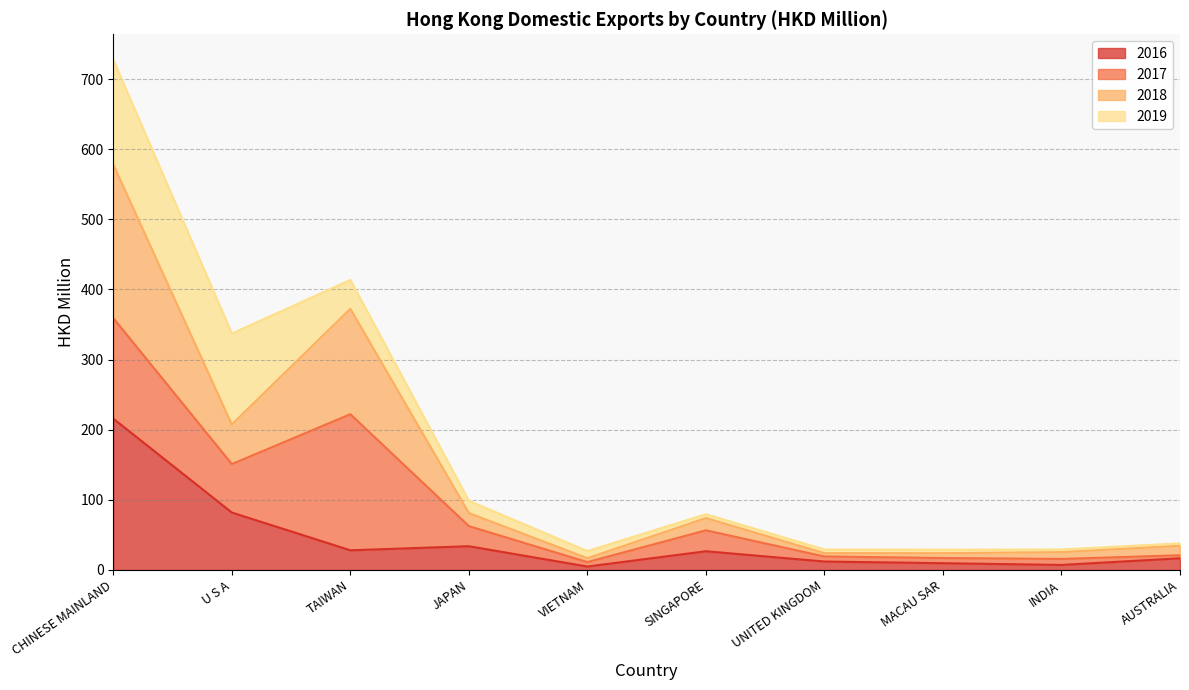

What is the maximum value for 2016?

215.8